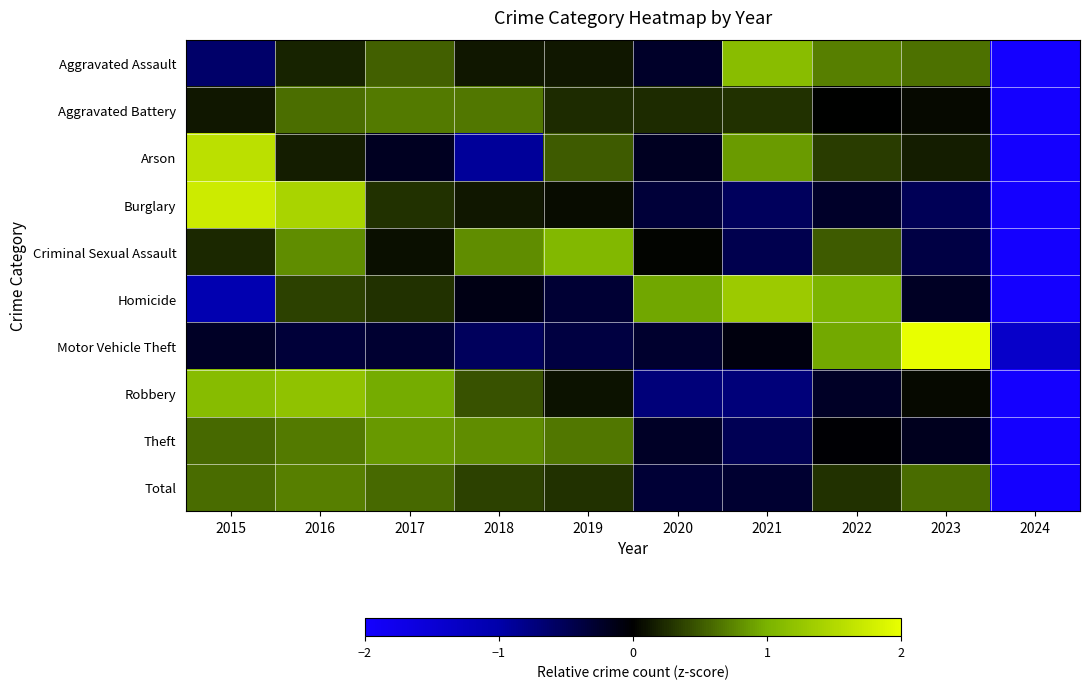

Between 2020 and 2024, which is larger?

2020